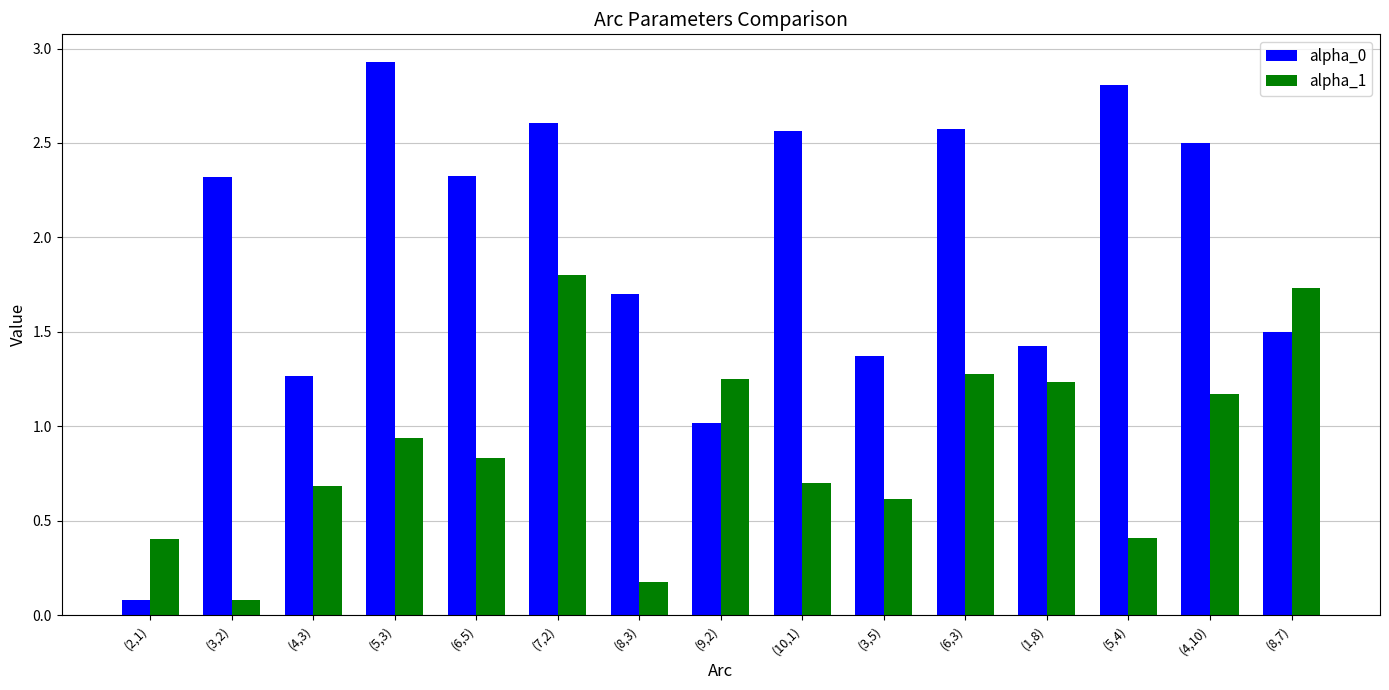

Where is alpha_1 nearest to the value 0?

(3,2)